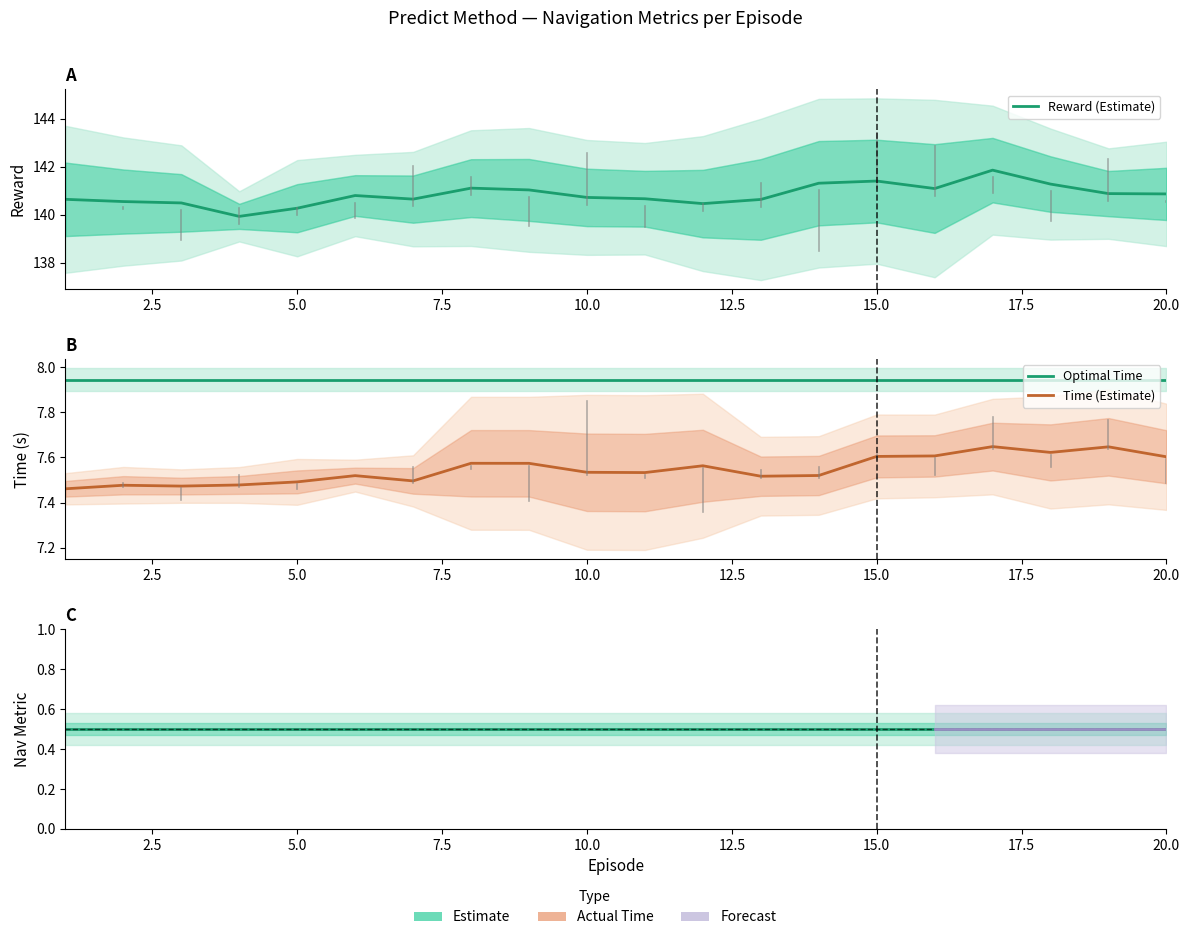

How many distinct data groups are displayed?

4